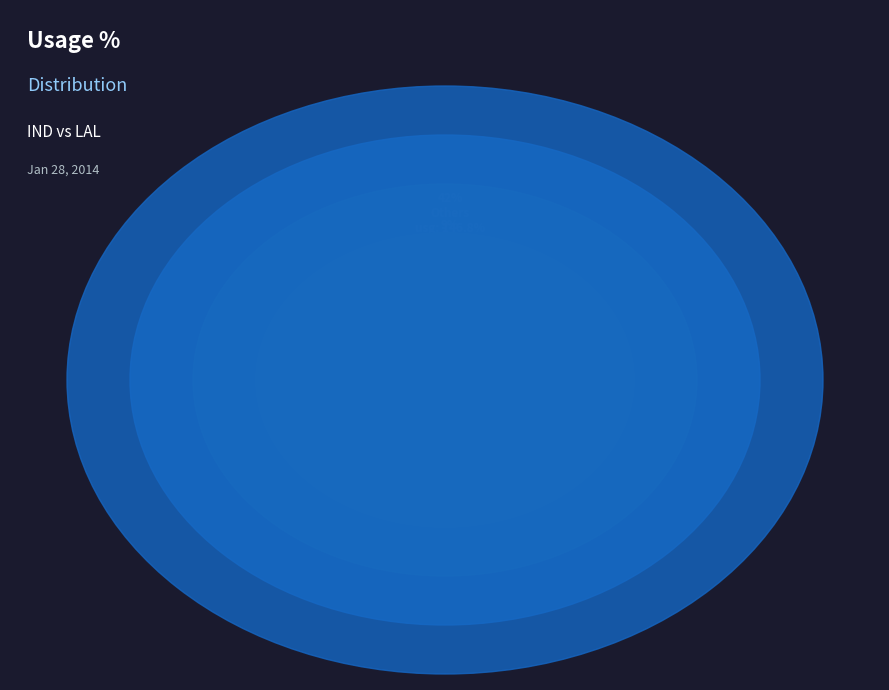

Does any single category account for the majority?

No